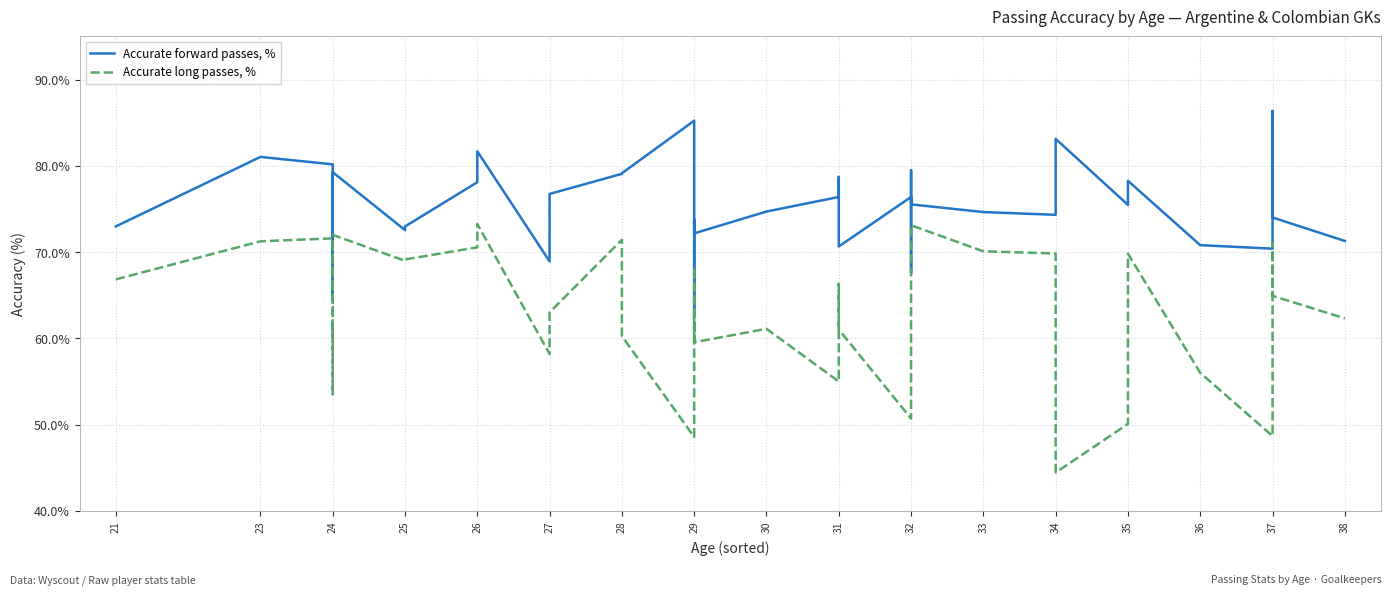

What is the maximum value for Accurate long passes, %?

73.3